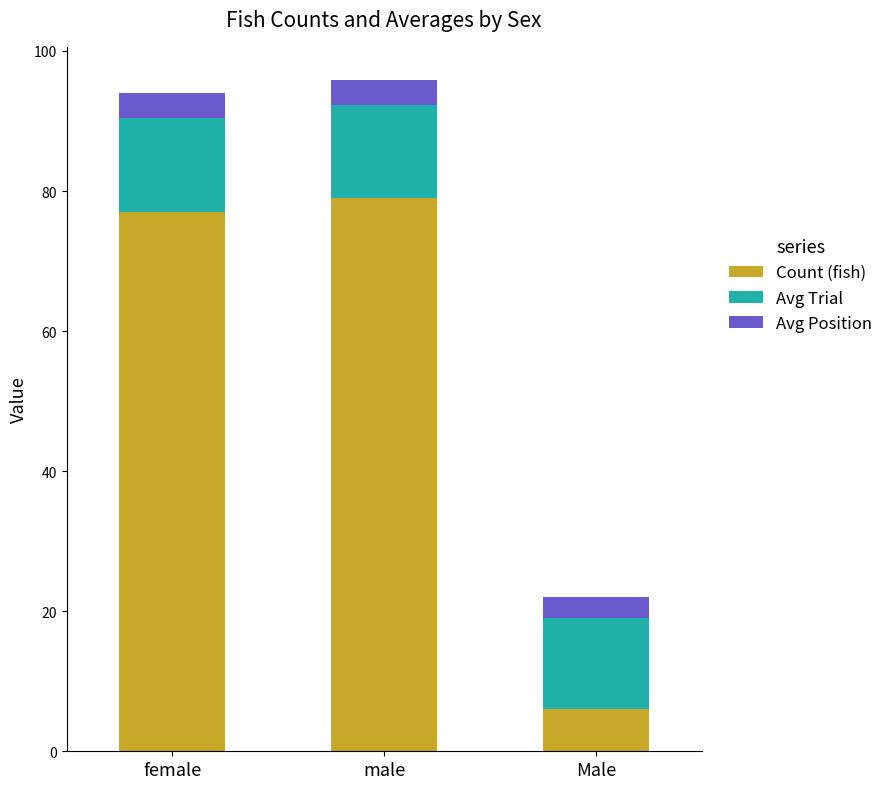

What is the total value across all series at Male?

22.0